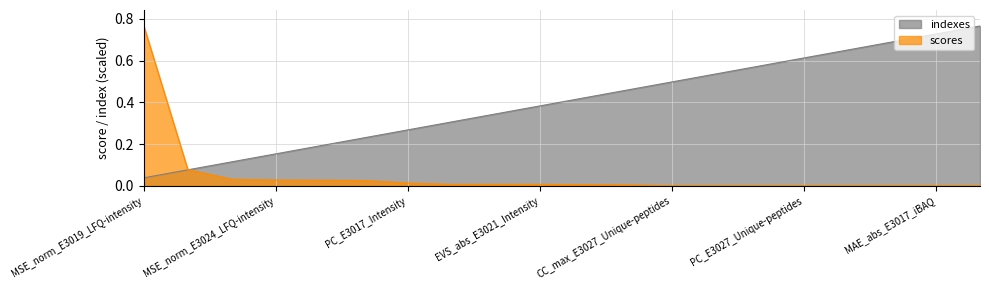

Which category has the highest value in the indexes series?

CM_norm_E3027_Unique-peptides